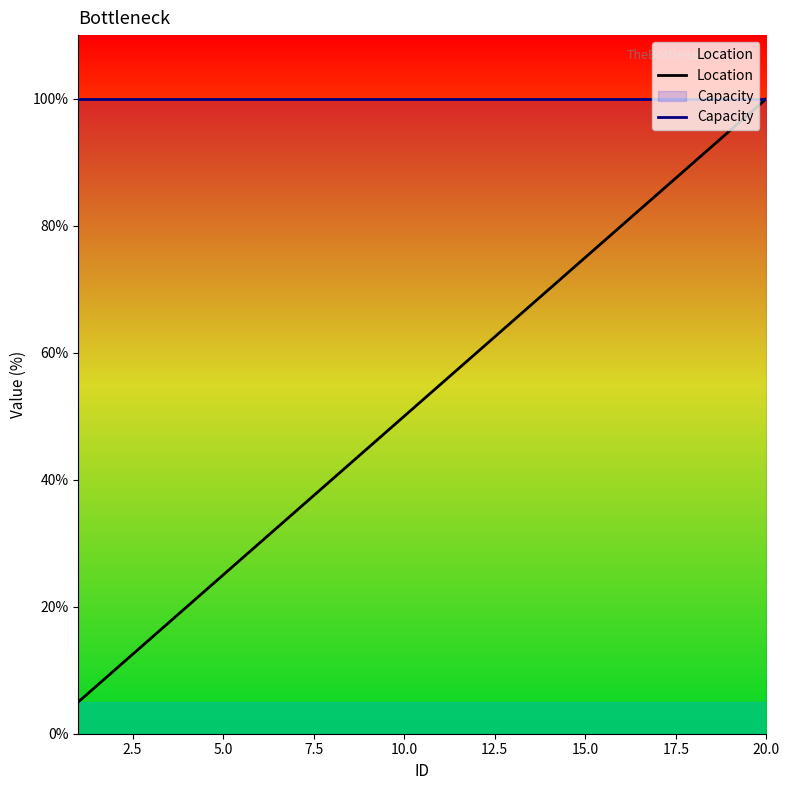

What is the greatest value displayed?

100.0